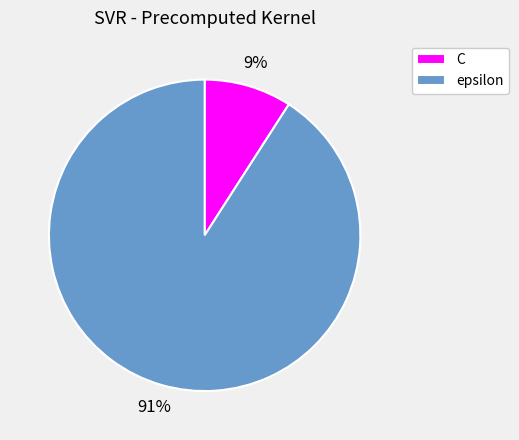

Which has a higher value, C or epsilon?

epsilon